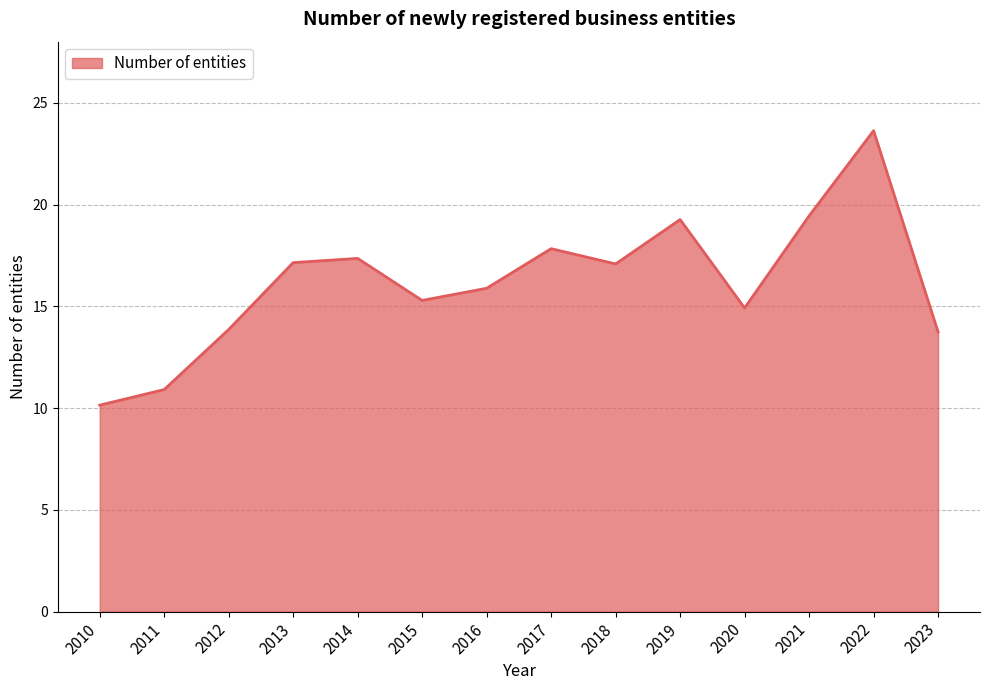

Reading right to left, transcribe all the data shown in this chart.

2023=13.7	2022=23.6	2021=19.4	2020=14.9	2019=19.3	2018=17.1	2017=17.8	2016=15.9	2015=15.3	2014=17.4	2013=17.1	2012=13.9	2011=10.9	2010=10.1